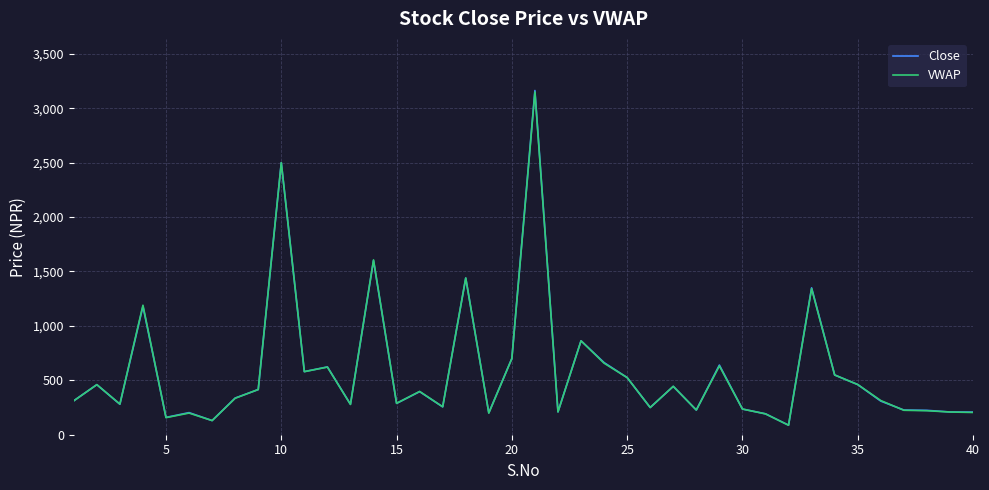

Which series has the widest spread of values?

Close